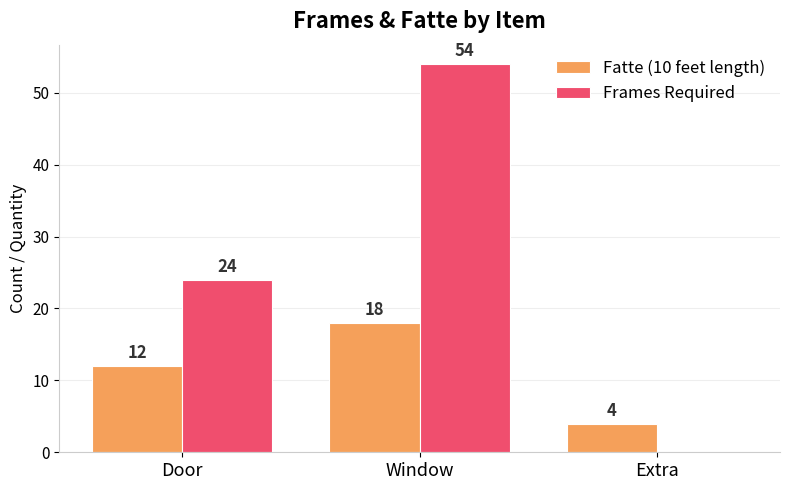

At which category is the sum across all series the highest?

Window